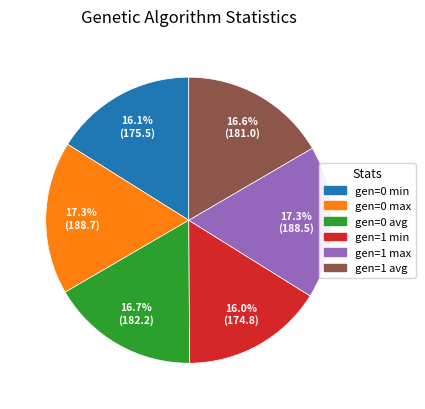

Count the number of slices in the pie.

6